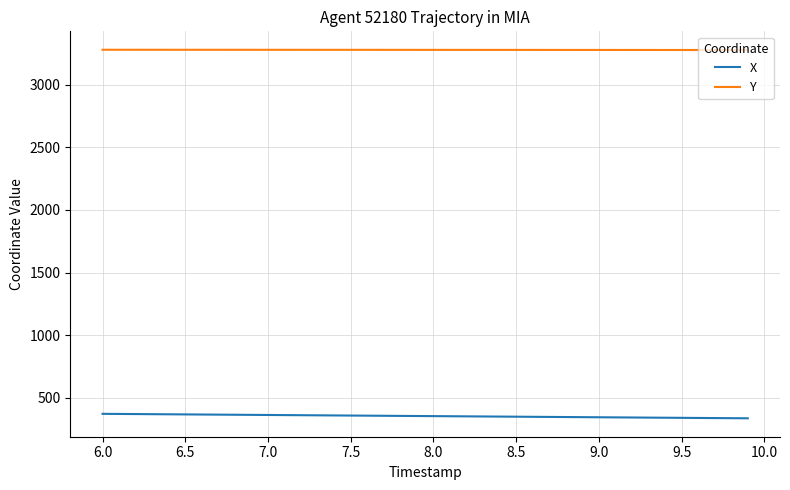

True or false: X and Y cross at least once.

False